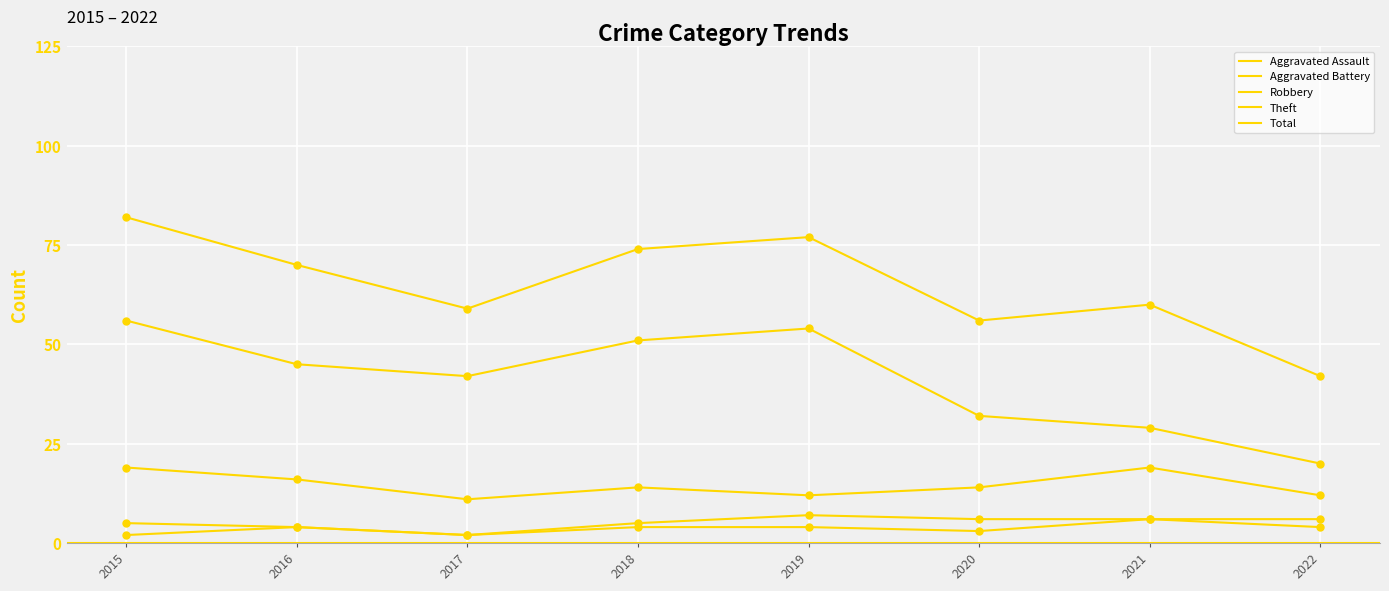

At which category is the sum across all series the highest?

2015